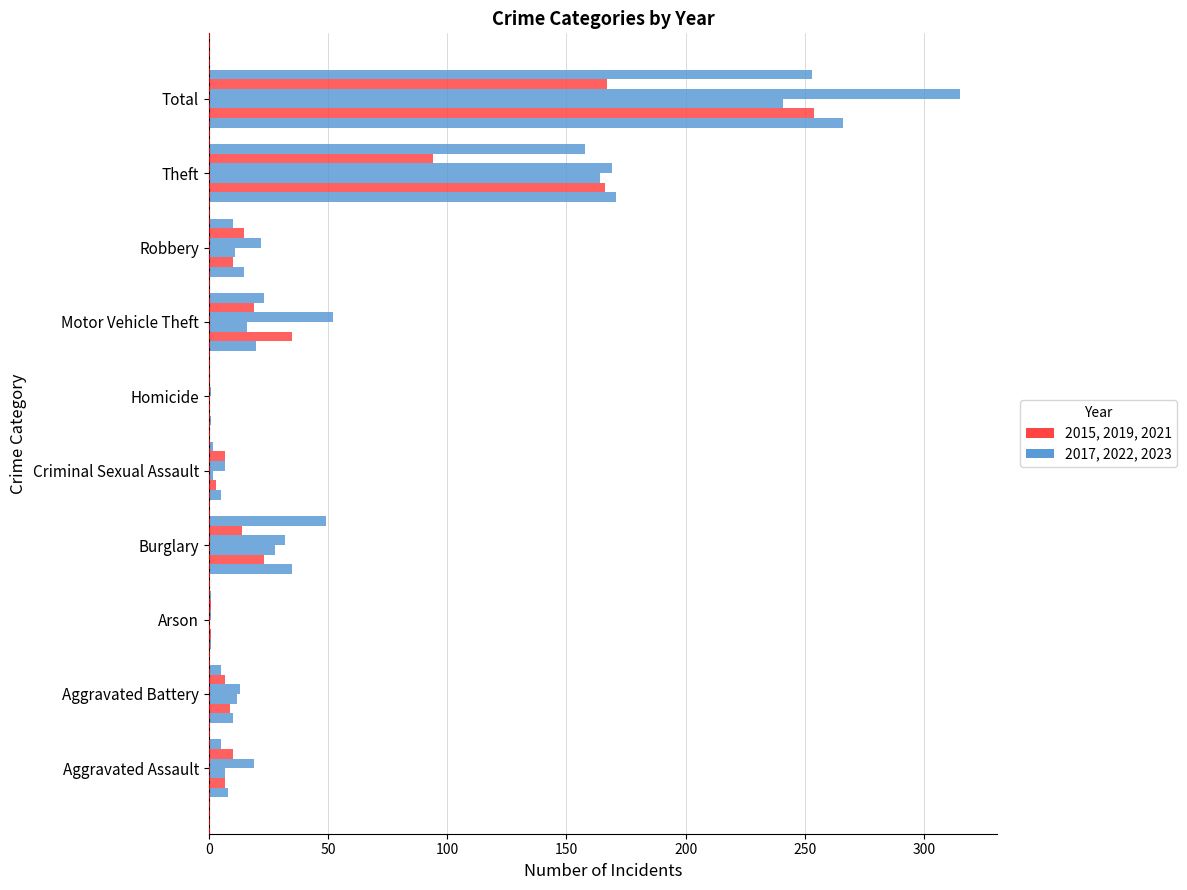

How many categories are shown in the chart?

10